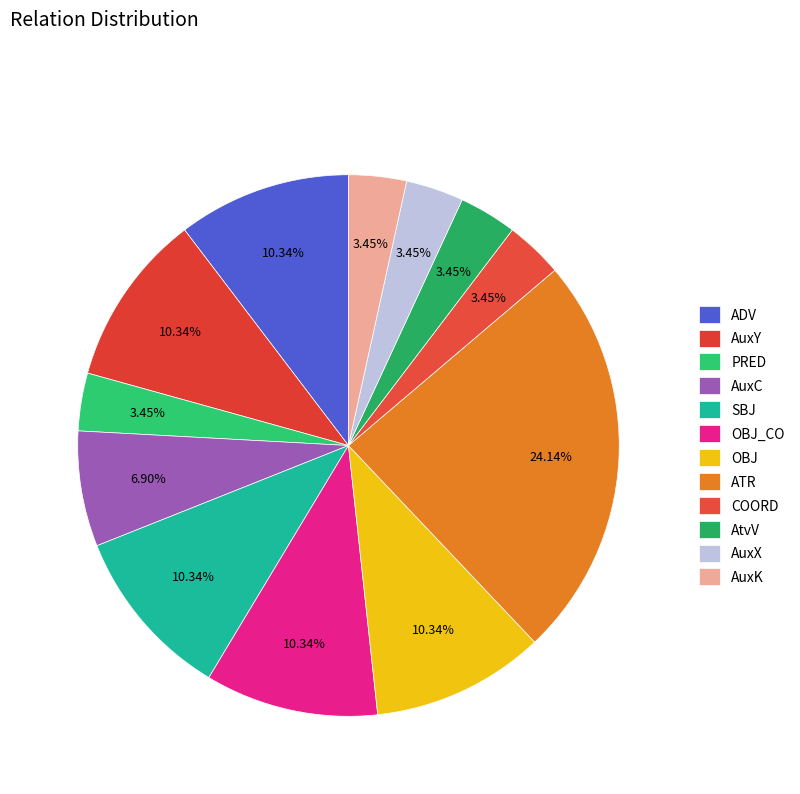

What percentage do OBJ and AuxX together represent?

13.8%